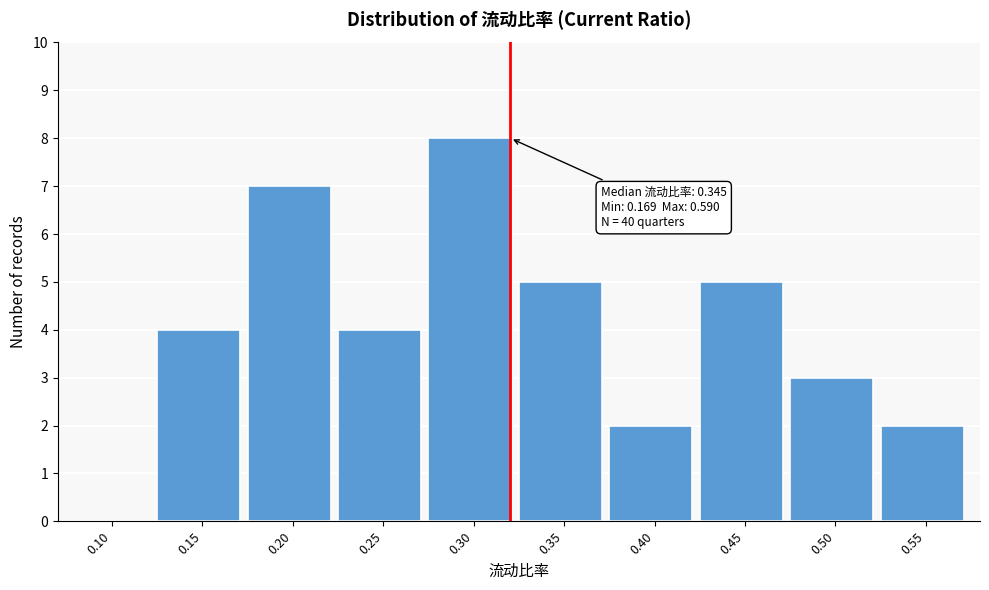

Reading left to right, what are all the values shown in this chart?

0.10=0	0.15=4	0.20=7	0.25=4	0.30=8	0.35=5	0.40=2	0.45=5	0.50=3	0.55=2